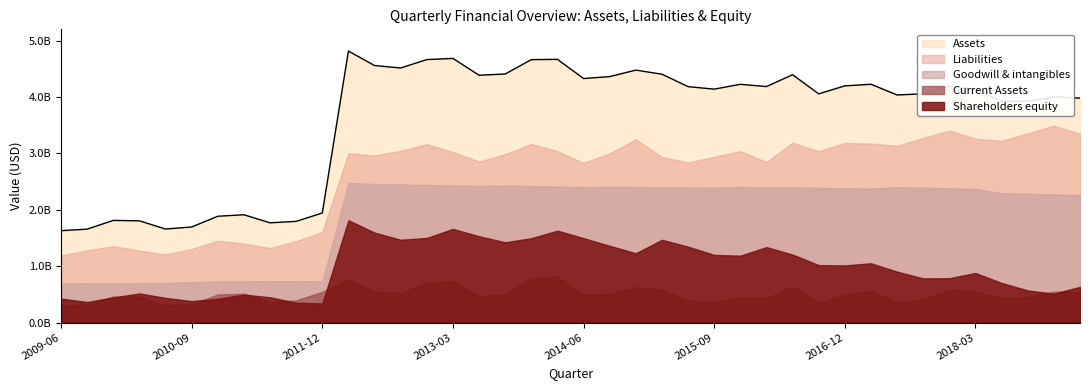

What is the sum of all Assets values?

144425006000